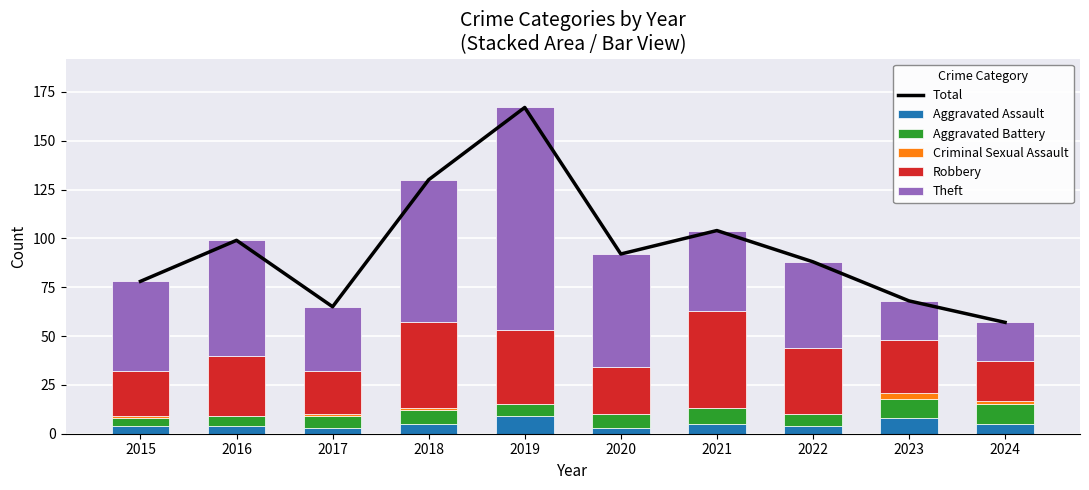

What is the difference between the Aggravated Assault values at 2020 and 2021?

2